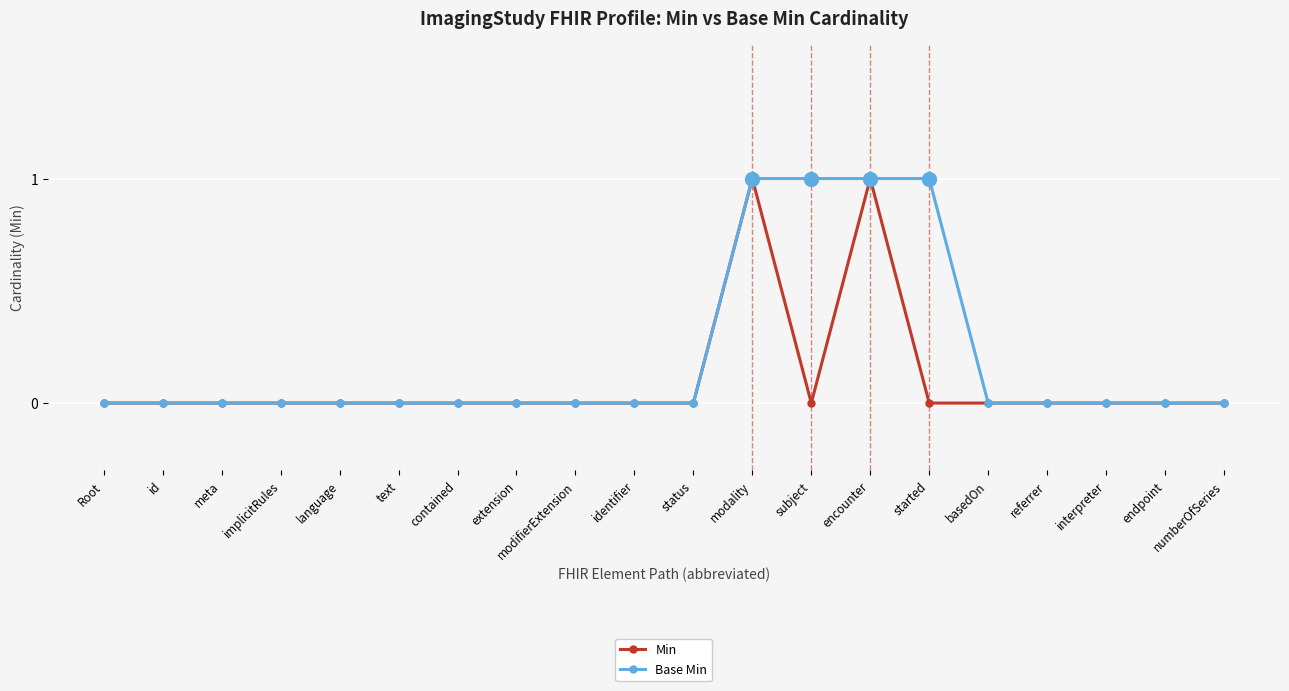

What is the greatest value displayed?

1